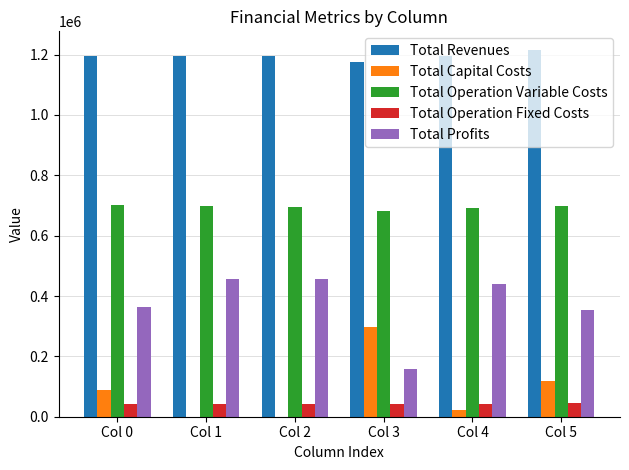

What is the sum of the Total Operation Fixed Costs values at Col 2 and Col 3?

83648.7